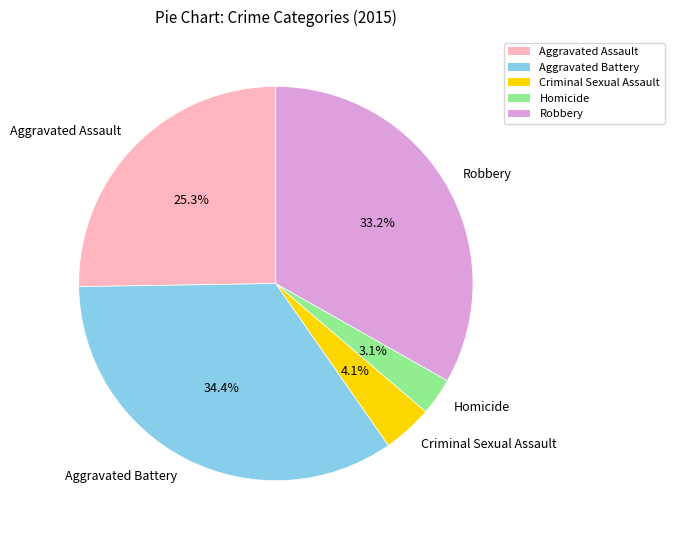

What percentage is the Robbery slice, to the nearest percent?

33%